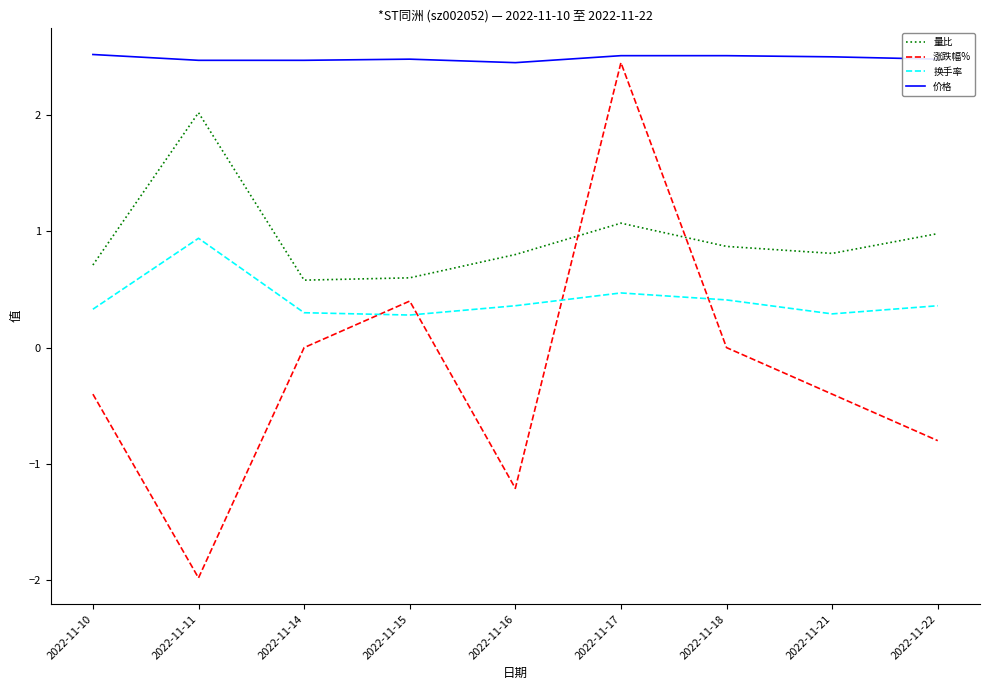

At which category is the sum across all series the highest?

2022-11-17